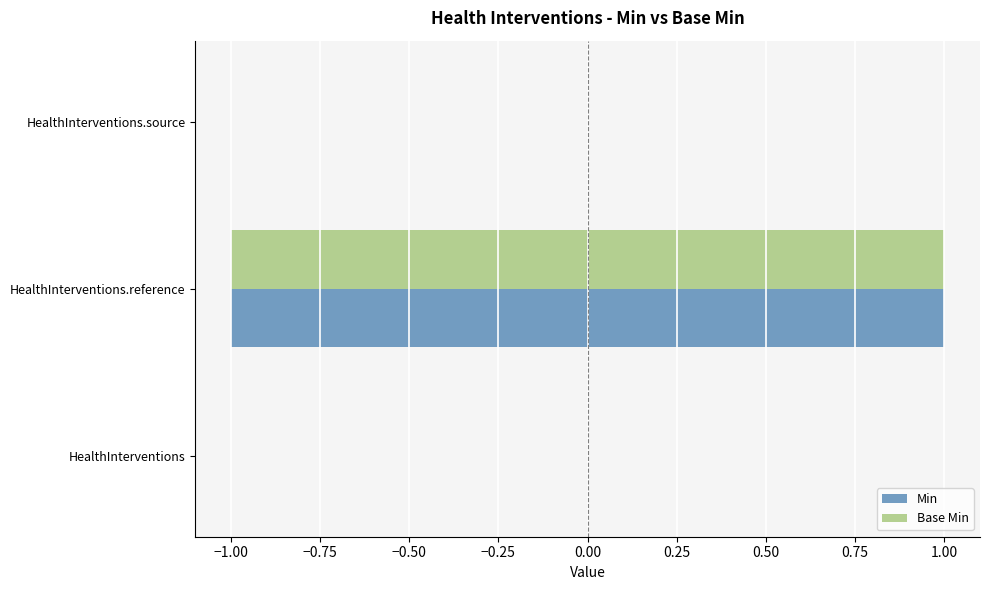

What is the greatest value displayed?

1